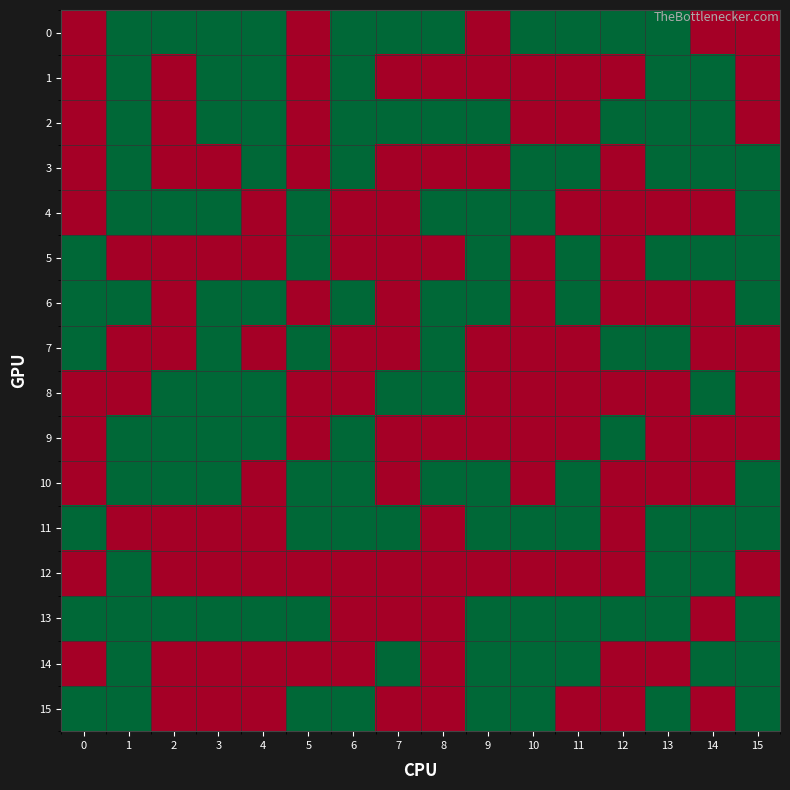

What is the total value across all series at 12?

5